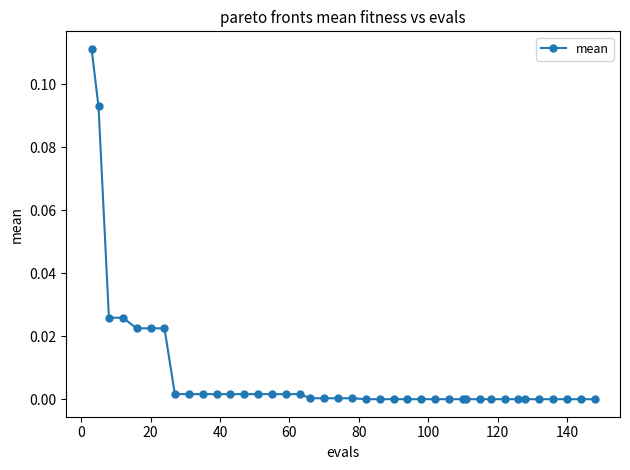

What is the sum of all values?

0.3